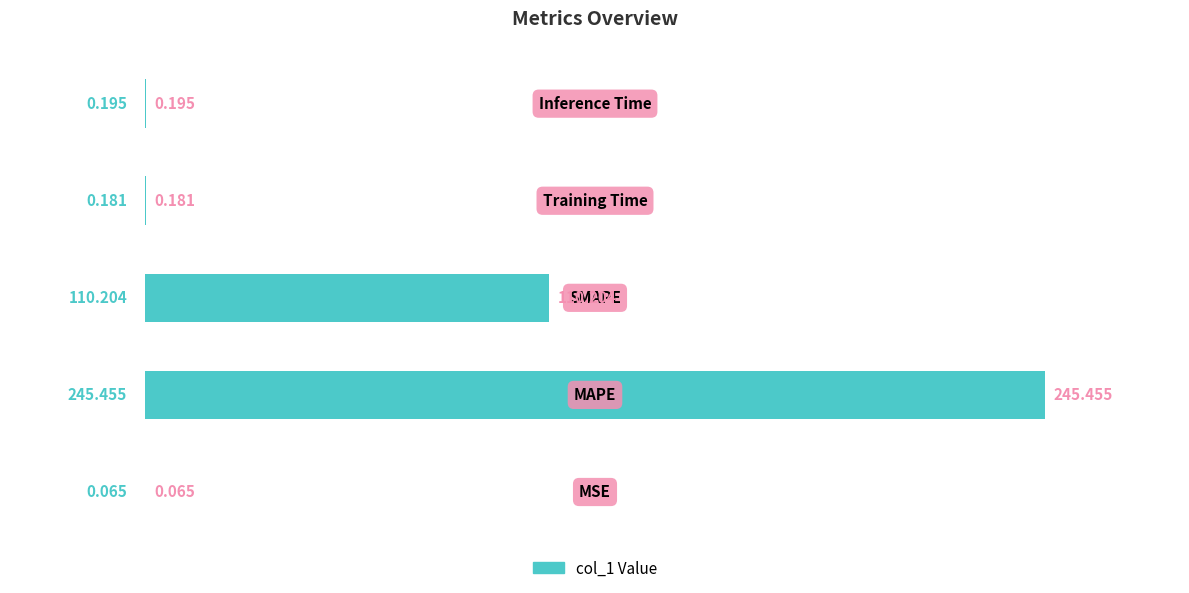

How many categories are shown in the chart?

5